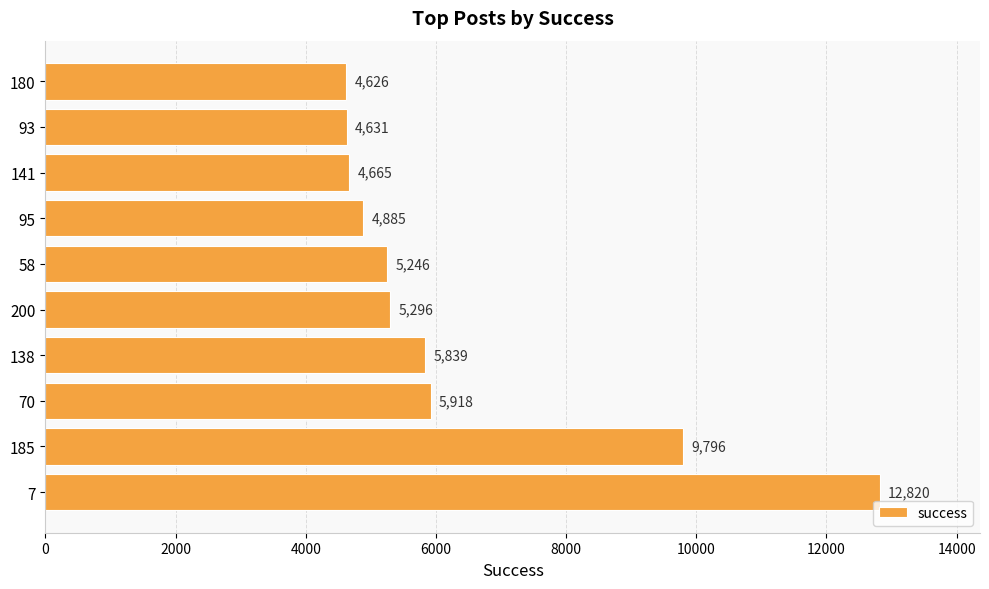

Rank the categories by value from lowest to highest.

180, 93, 141, 95, 58, 200, 138, 70, 185, 7